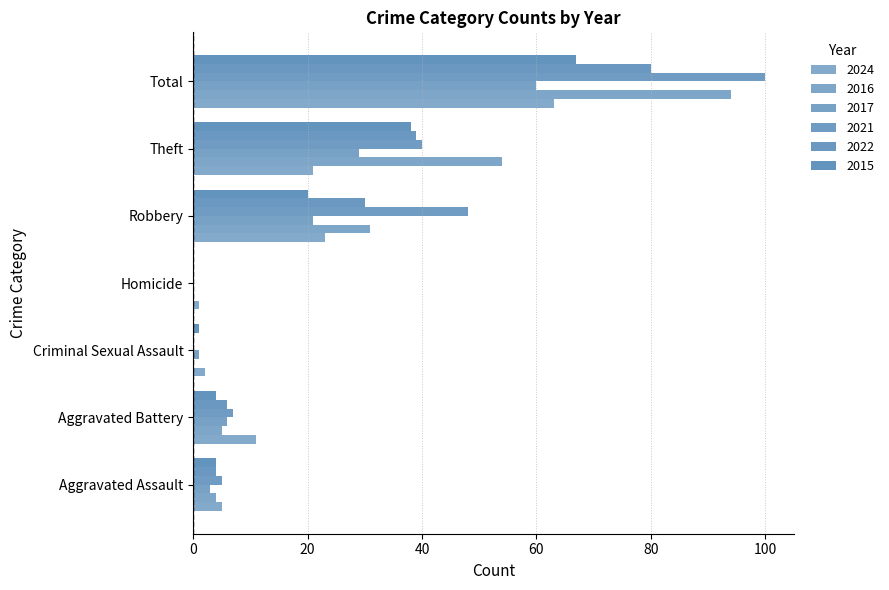

Which category has the highest value in the 2021 series?

Total